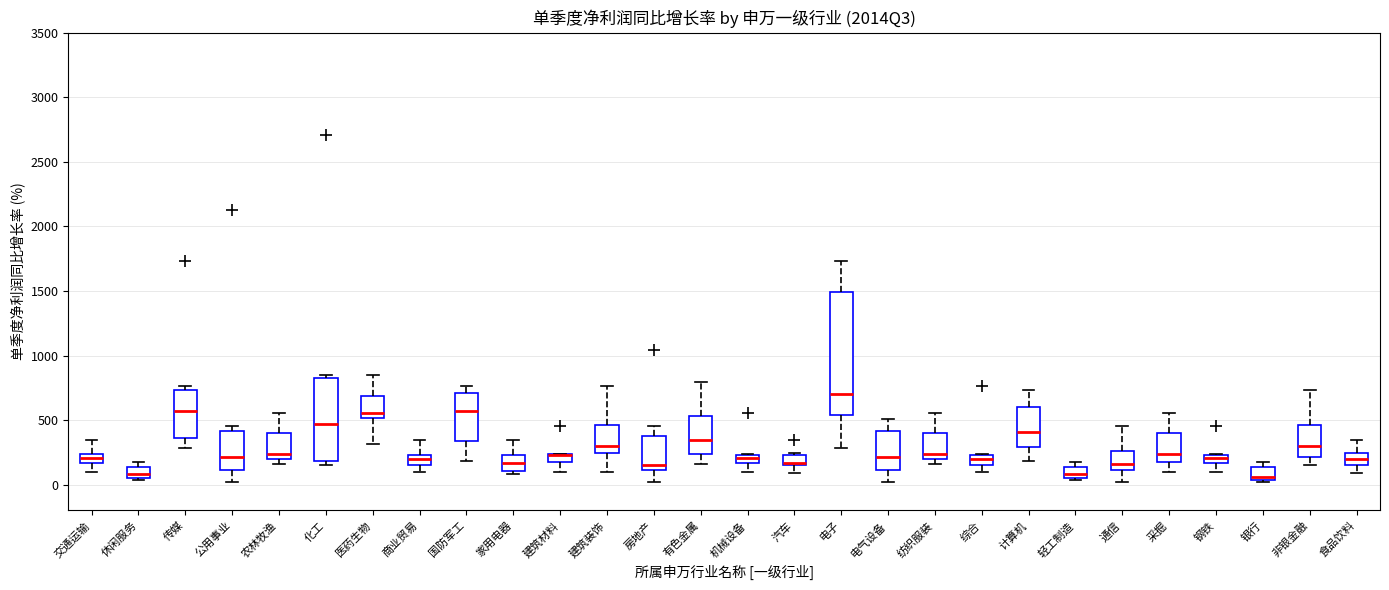

Where does the median line of the box for 通信 sit on the y-axis? The values are not printed on the chart, so give them approximately, as read against the axis.

150